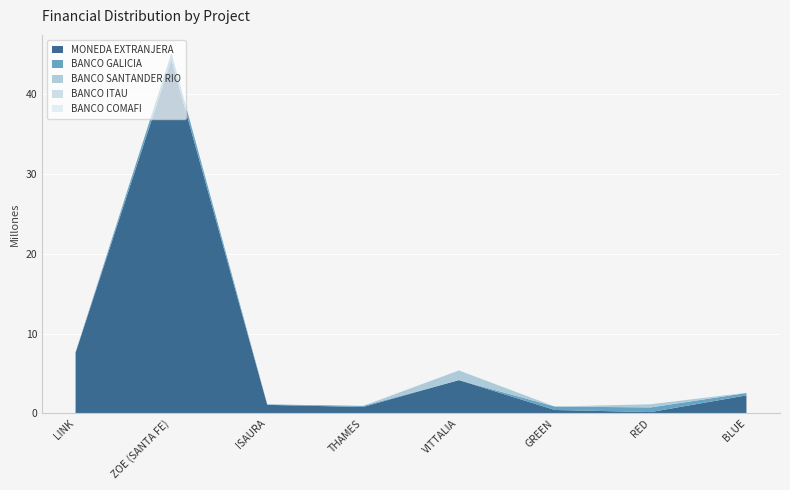

Reading right to left, list all the values displayed in this chart.

MONEDA EXTRANJERA: 2246448.6	156200.0	420495.0	4162768.9	797560.0	1061380.0	44306654.5	7605760.0
BANCO GALICIA: 297809.2	585202.9	428721.9	0.0	130929.8	56224.6	841092.3	27994.0
BANCO SANTANDER RIO: 31744.0	397620.6	1503.0	1213132.1	0.0	0.0	0.0	45845.6
BANCO ITAU: 0.0	0.0	0.0	0.0	0.0	0.0	0.0	5267.2
BANCO COMAFI: 0.0	0.0	0.0	0.0	0.0	0.0	0.0	5979.2